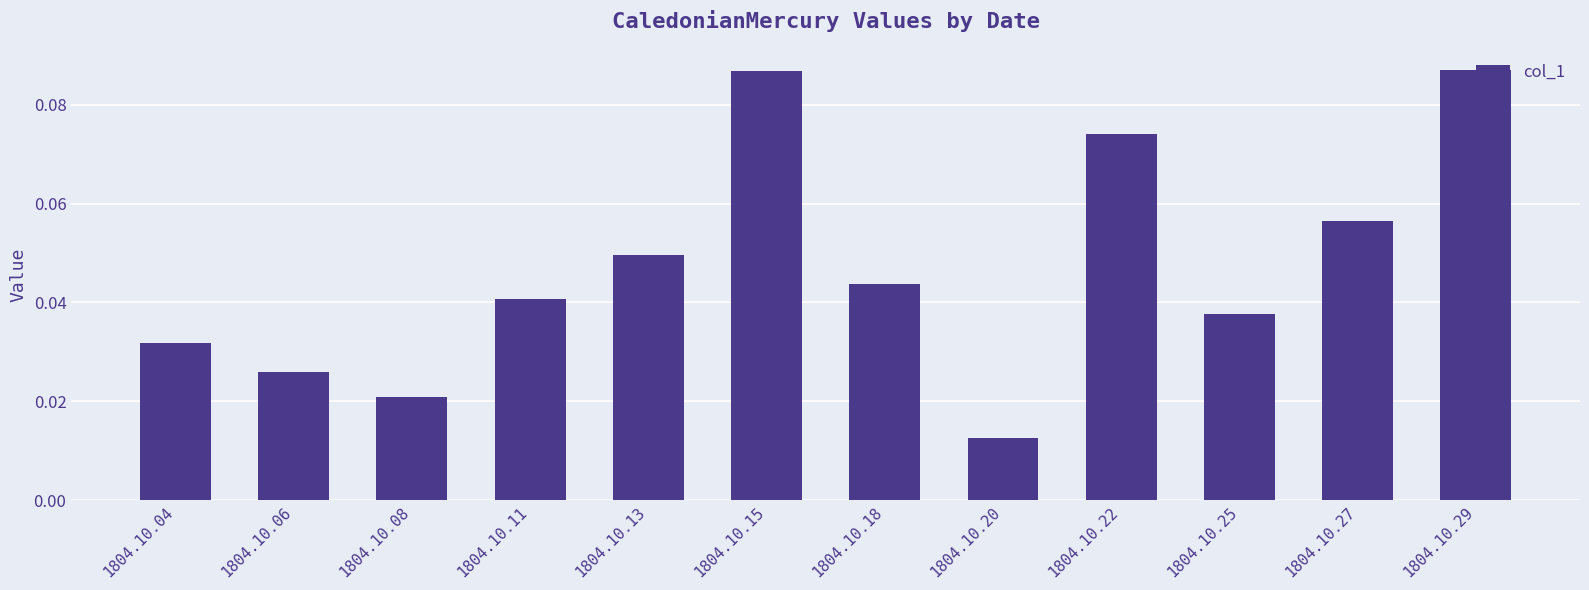

At which category does the chart reach its minimum across all series?

1804.10.20